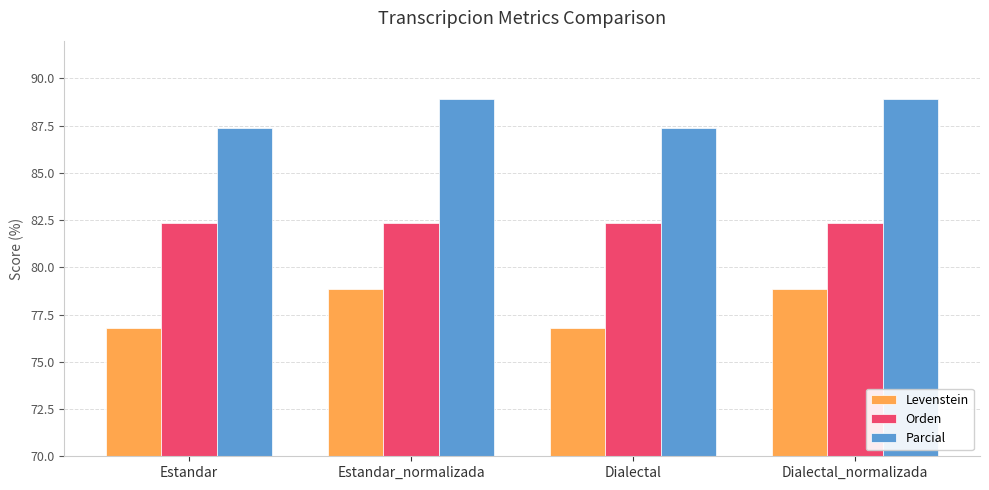

What is the highest value of the Parcial series?

88.9